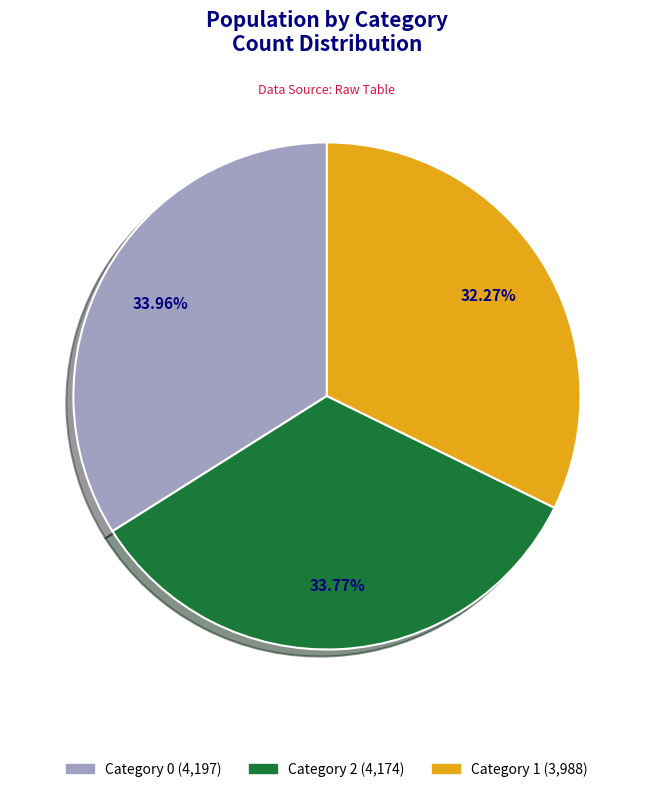

Is there a majority slice in this chart?

No